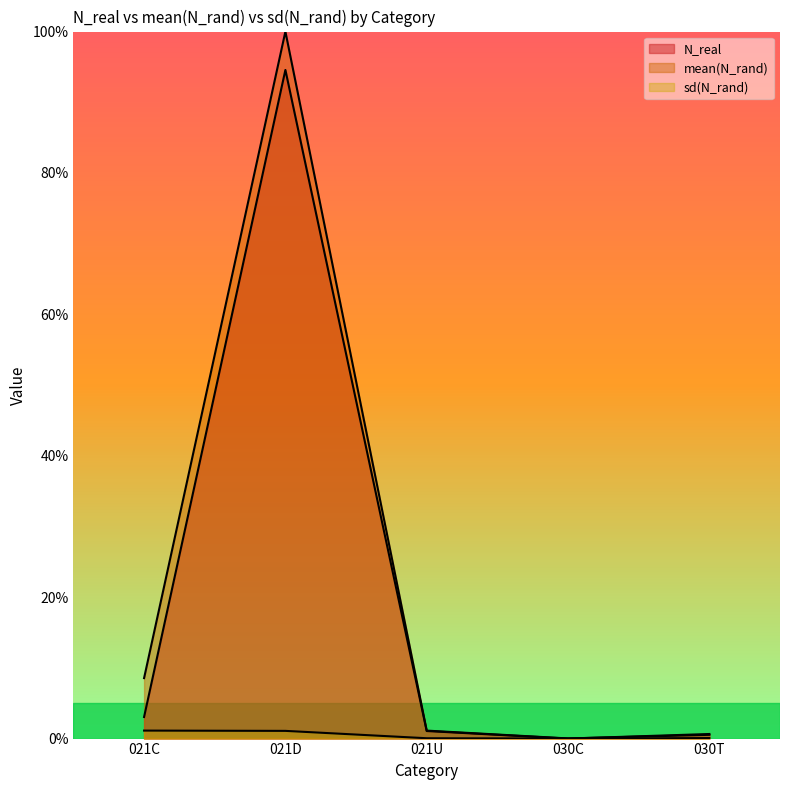

What is the label of the 2nd point from the right?

030C